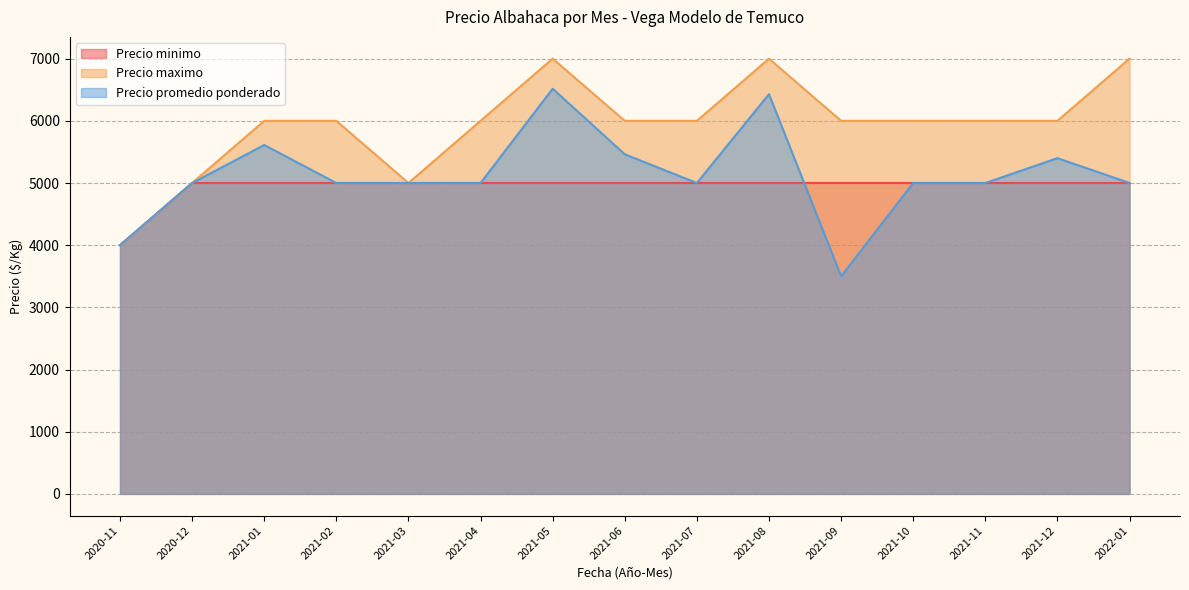

Which series ends up on top after the final intersection of Precio minimo and Precio promedio ponderado?

Precio minimo